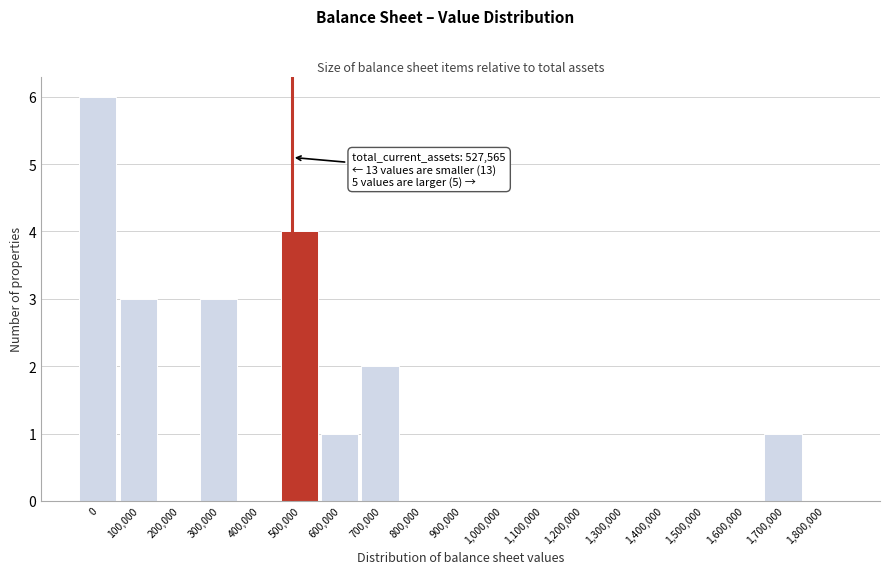

Reading left to right, list all the values displayed in this chart.

0=6	100,000=3	200,000=0	300,000=3	400,000=0	500,000=4	600,000=1	700,000=2	800,000=0	900,000=0	1,000,000=0	1,100,000=0	1,200,000=0	1,300,000=0	1,400,000=0	1,500,000=0	1,600,000=0	1,700,000=1	1,800,000=0